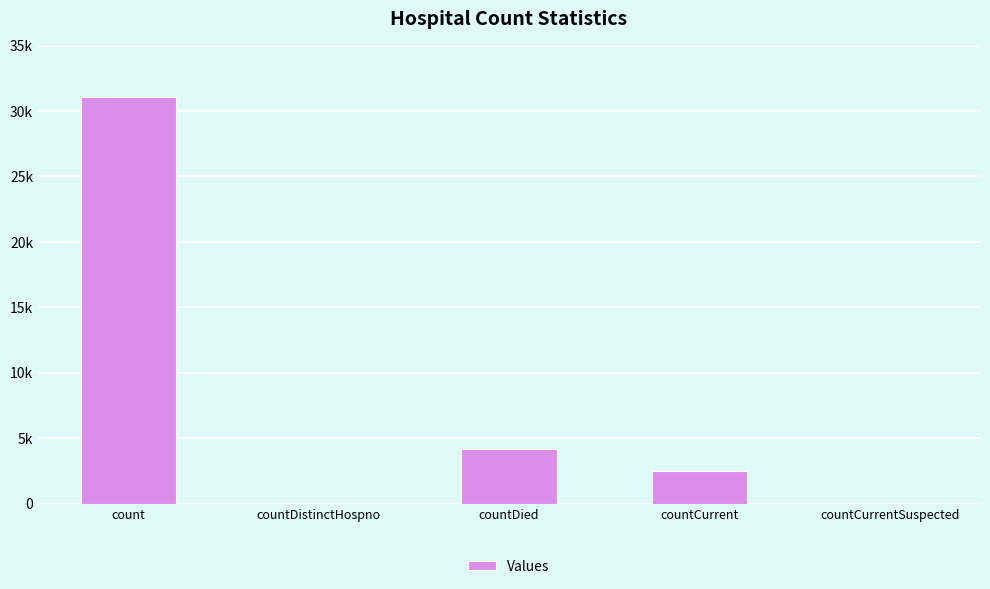

Reading left to right, transcribe all the data shown in this chart.

31089	0	4157	2459	0